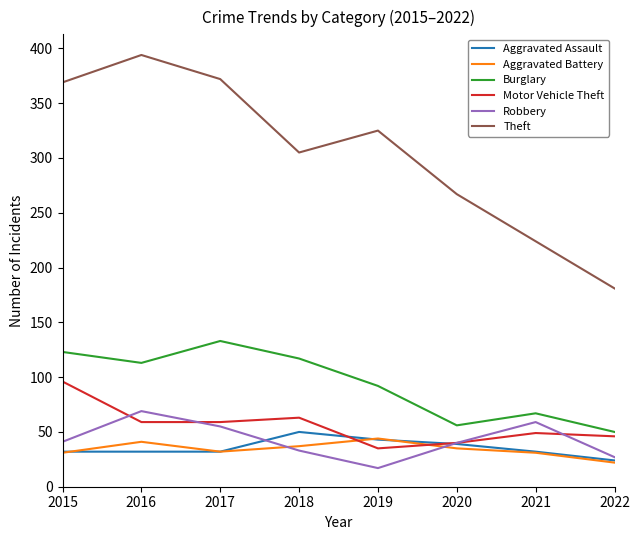

Is it true that Robbery equals 27 at 2017?

False